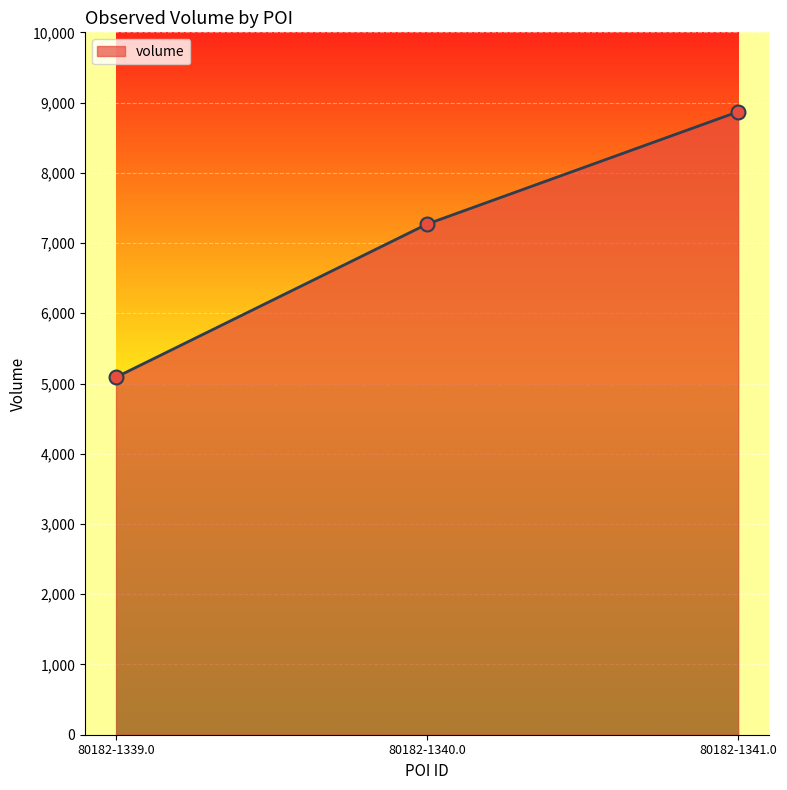

Approximately how many times larger is the value at 80182-1341.0 compared to 80182-1340.0?

1.2